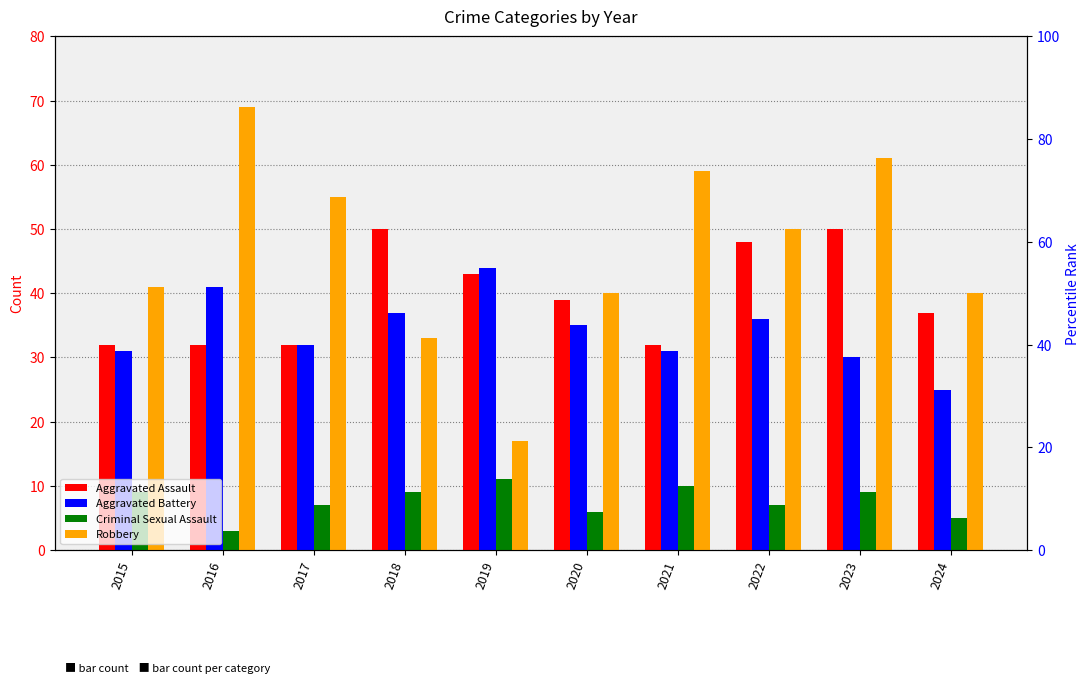

What are all the series names shown in the legend?

Aggravated Assault, Aggravated Battery, Criminal Sexual Assault, Robbery